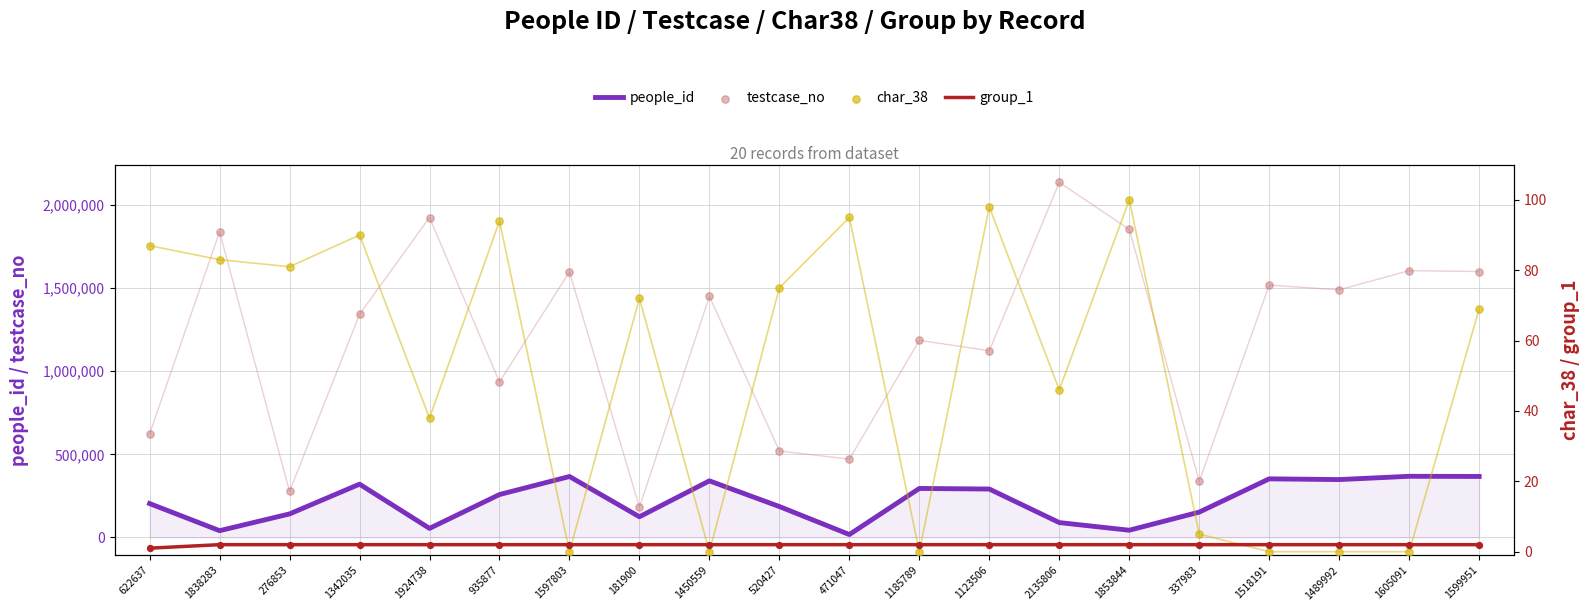

Which series has the largest Y range (max minus min)?

testcase_no